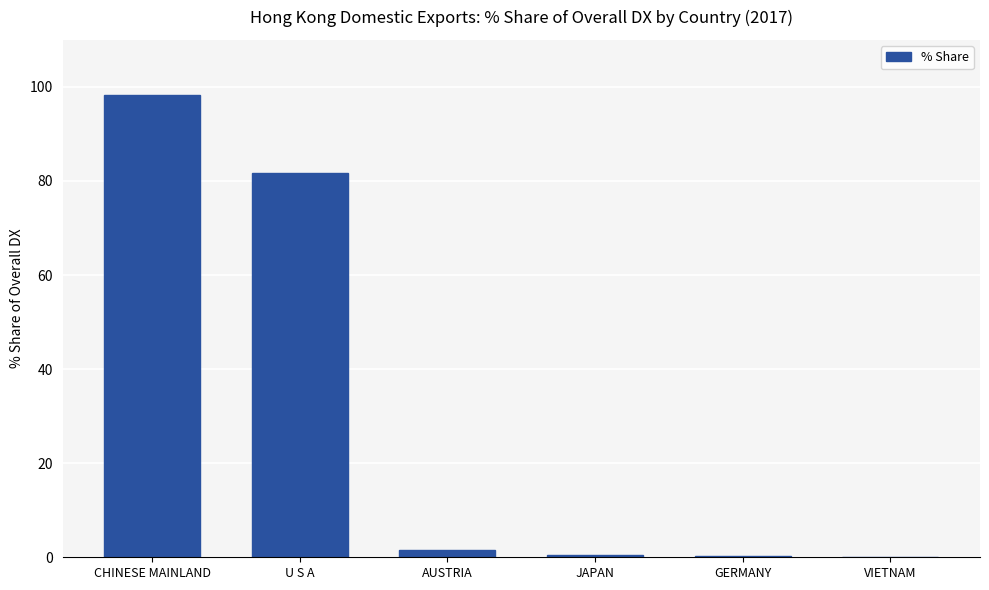

Is it true that the value at VIETNAM is 0.0?

True